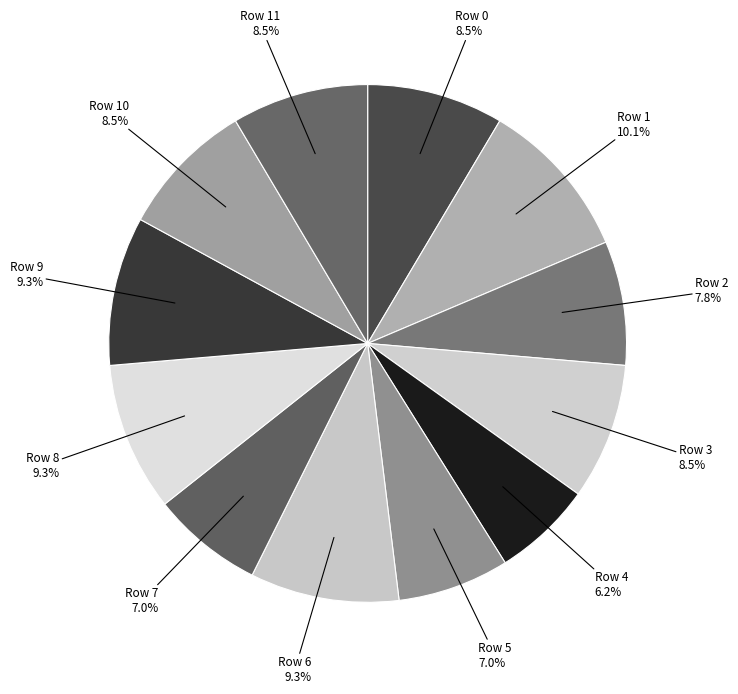

What percentage is NOT represented by Row 4?

93.8%